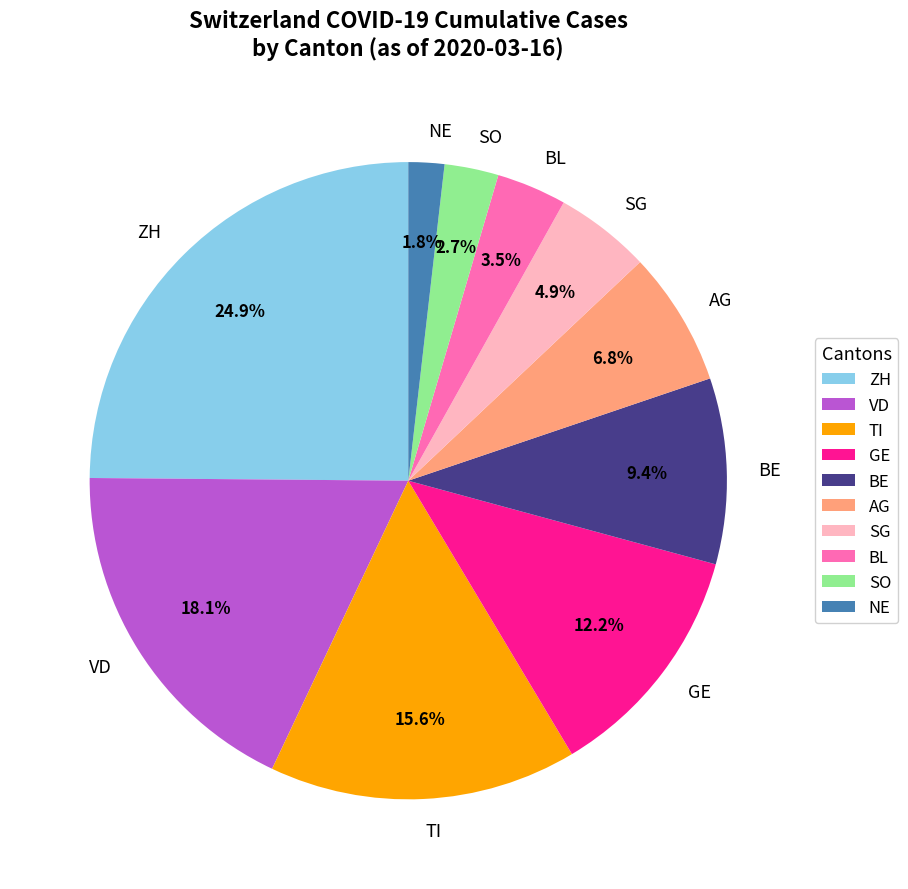

Do BL and TI together represent more than half of the pie?

No